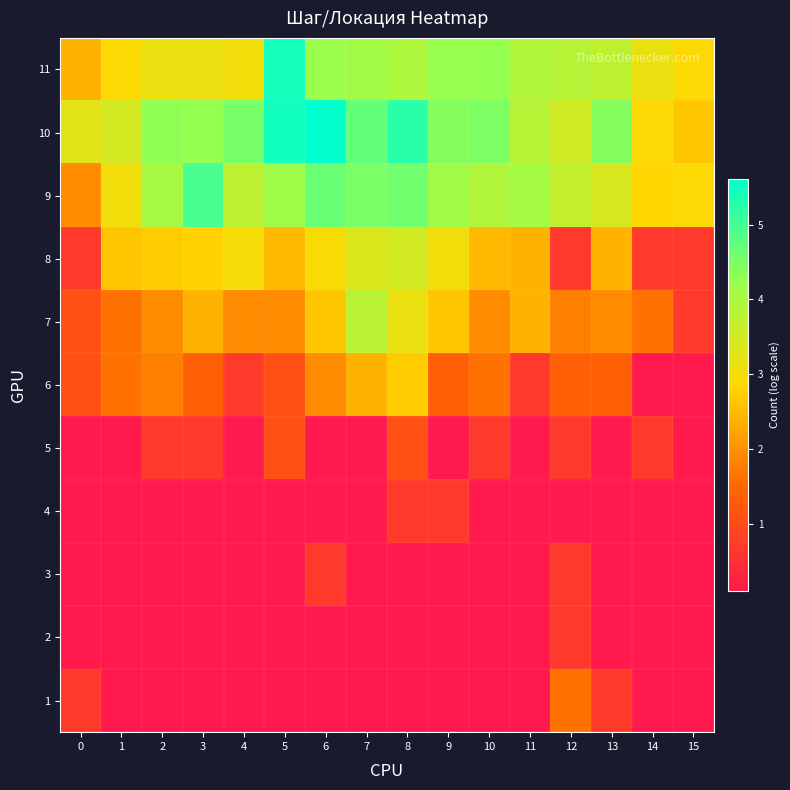

At how many categories does at least one series exceed 3?

15